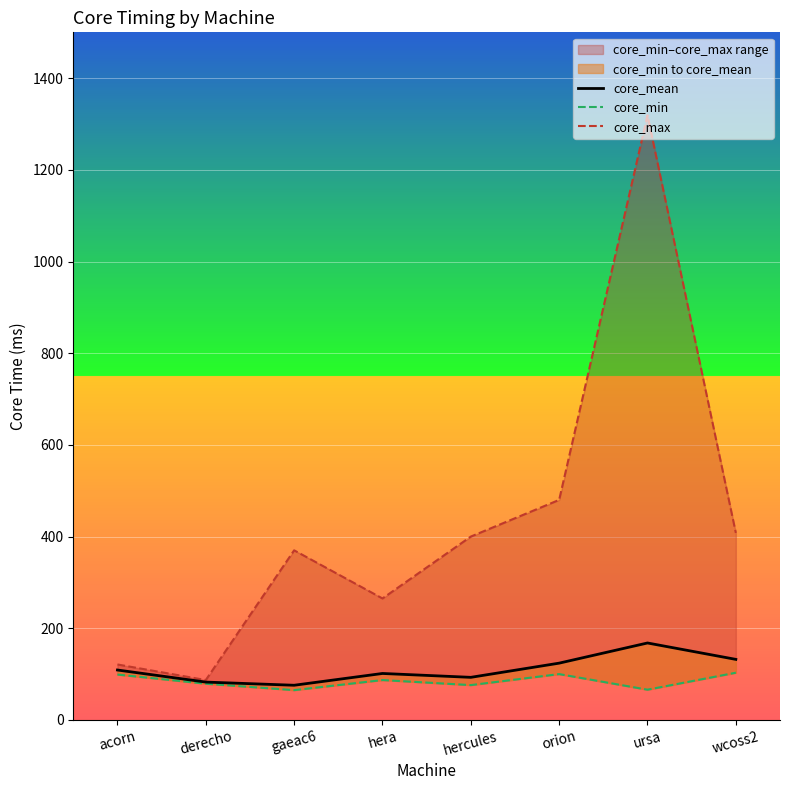

At which label is core_max closest to 703?

orion